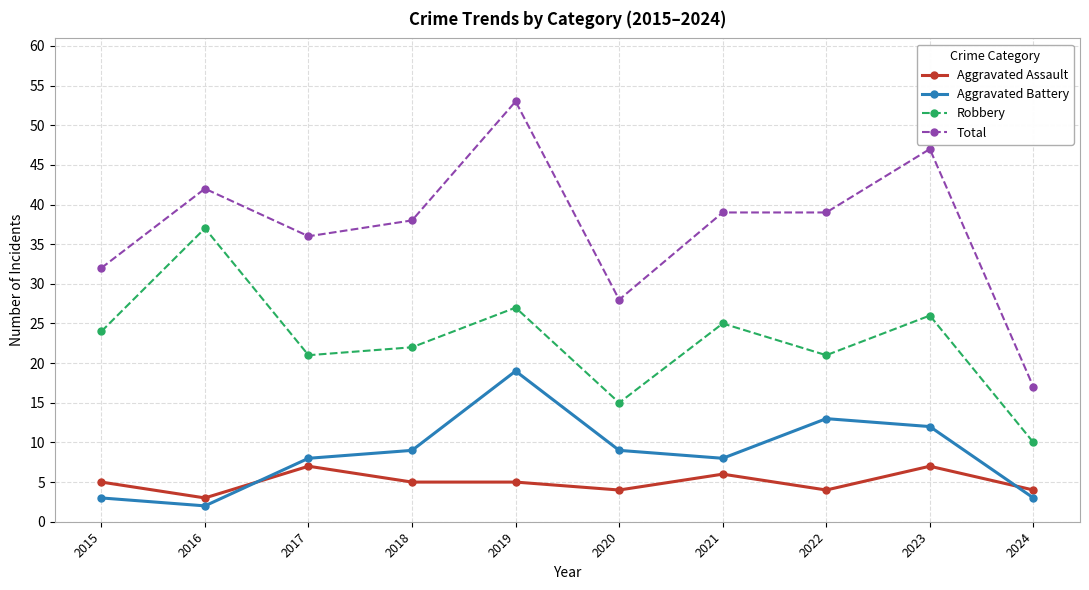

Is it true that Aggravated Battery equals 8 at 2017?

True